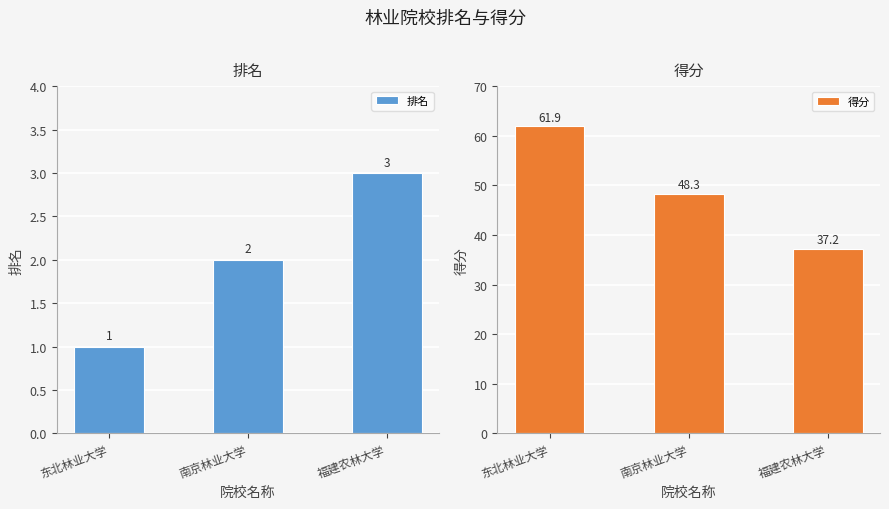

At how many categories does at least one series exceed 15?

3